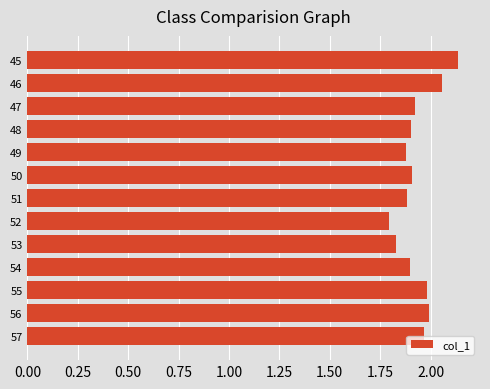

The chart shows a value of 0.4 at 49. True or false?

False